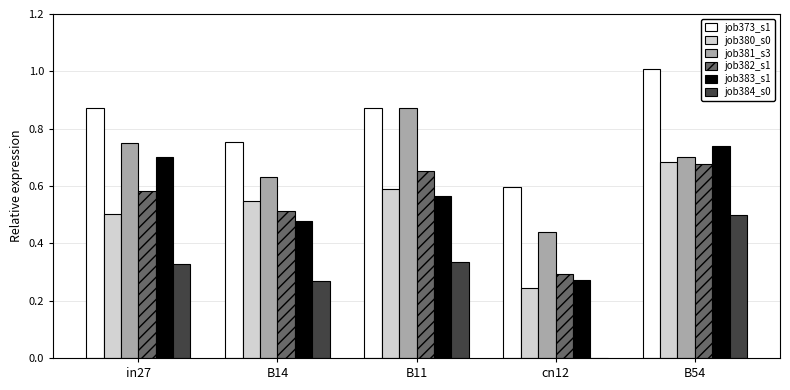

The job384_s0 series shows 0.1 at B11. True or false?

False